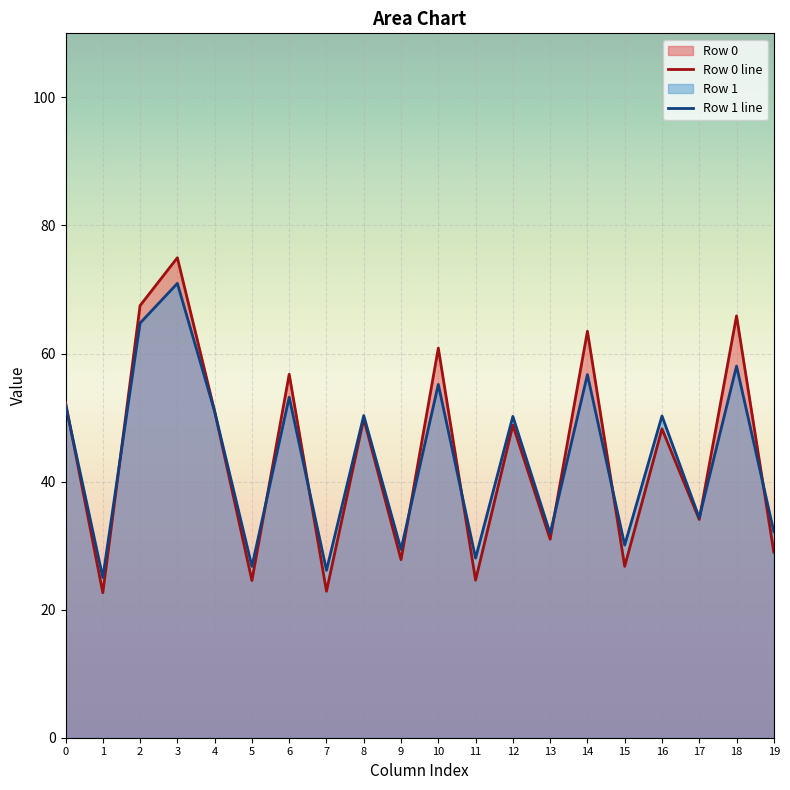

What is the difference between the maximum and minimum values in the Row 0 line series?

52.3